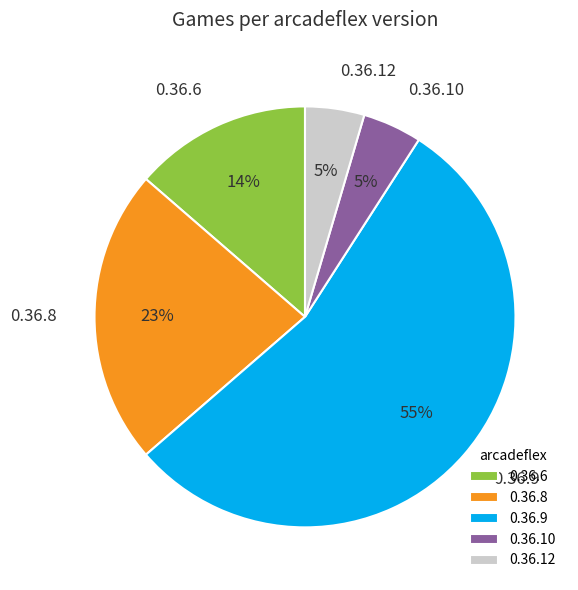

Do 0.36.9 and 0.36.10 together represent more than half of the pie?

Yes